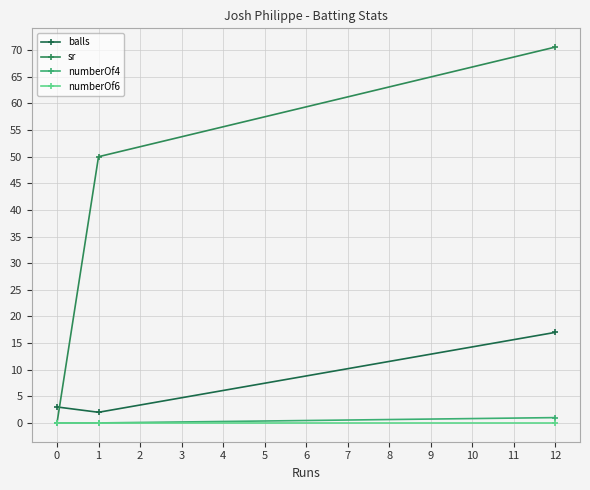

How many lines are shown in the chart?

4